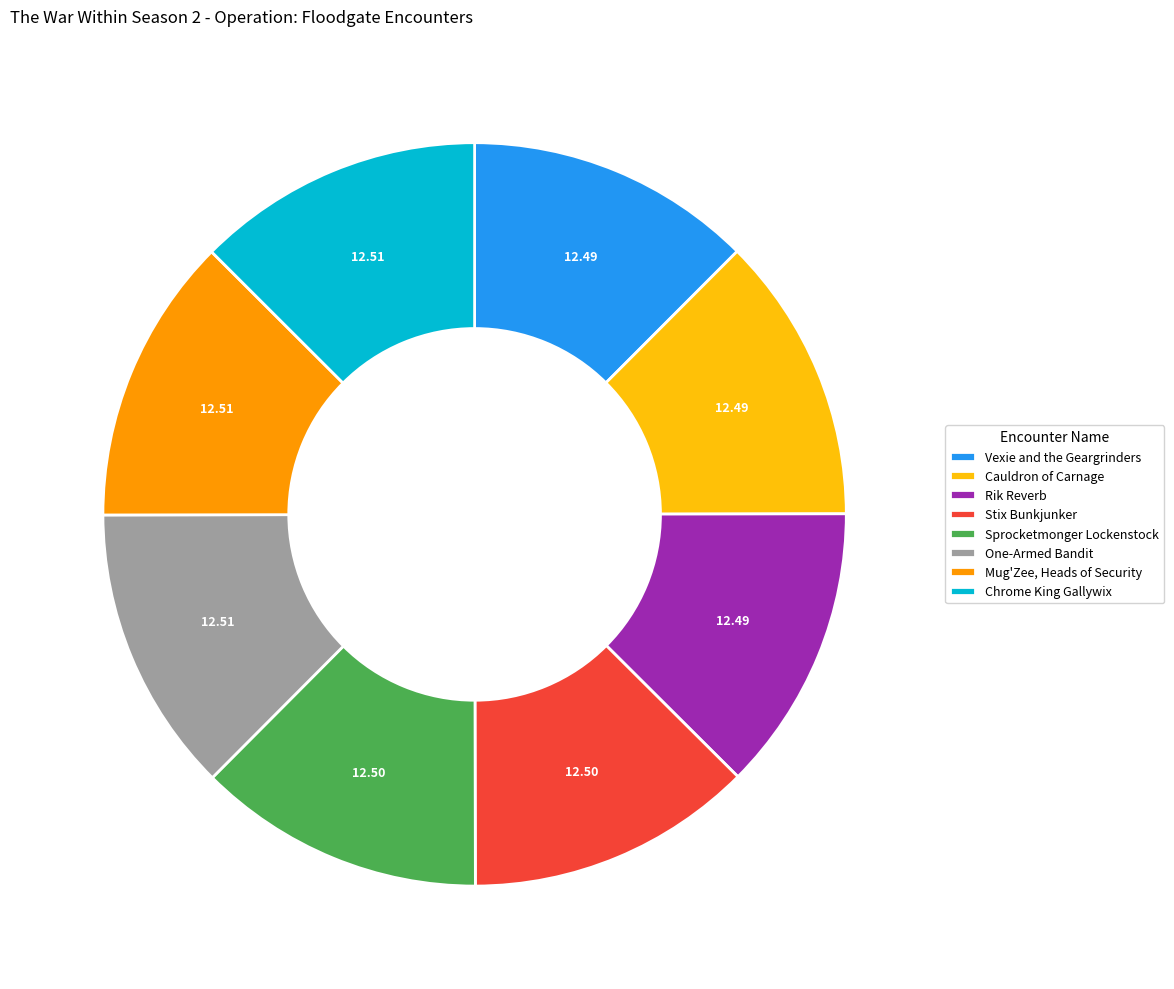

Is there a majority slice in this chart?

No